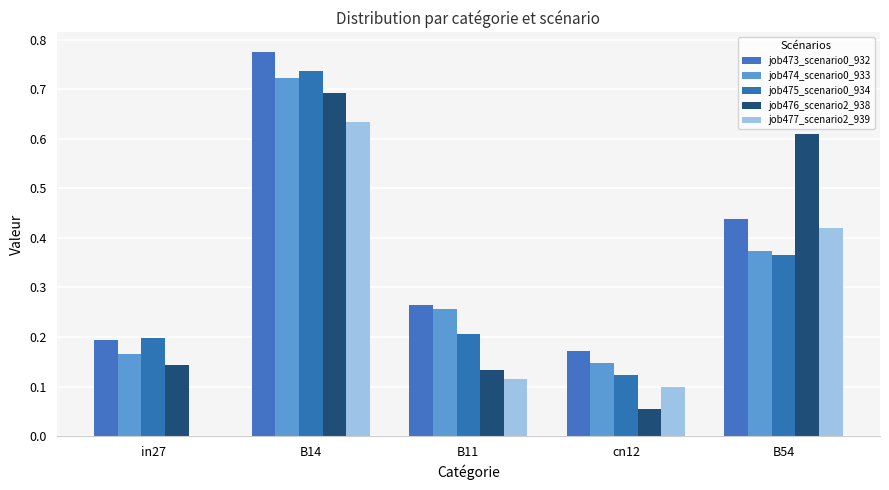

List the series in order of their peak value, lowest first.

job477_scenario2_939, job476_scenario2_938, job474_scenario0_933, job475_scenario0_934, job473_scenario0_932